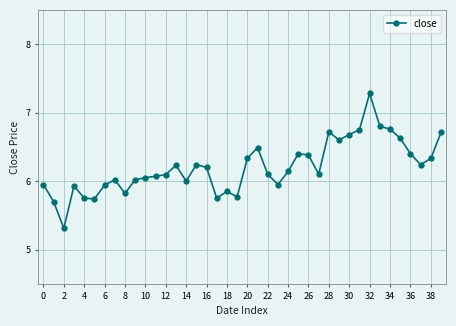

What is the difference between the maximum and minimum values?

2.0